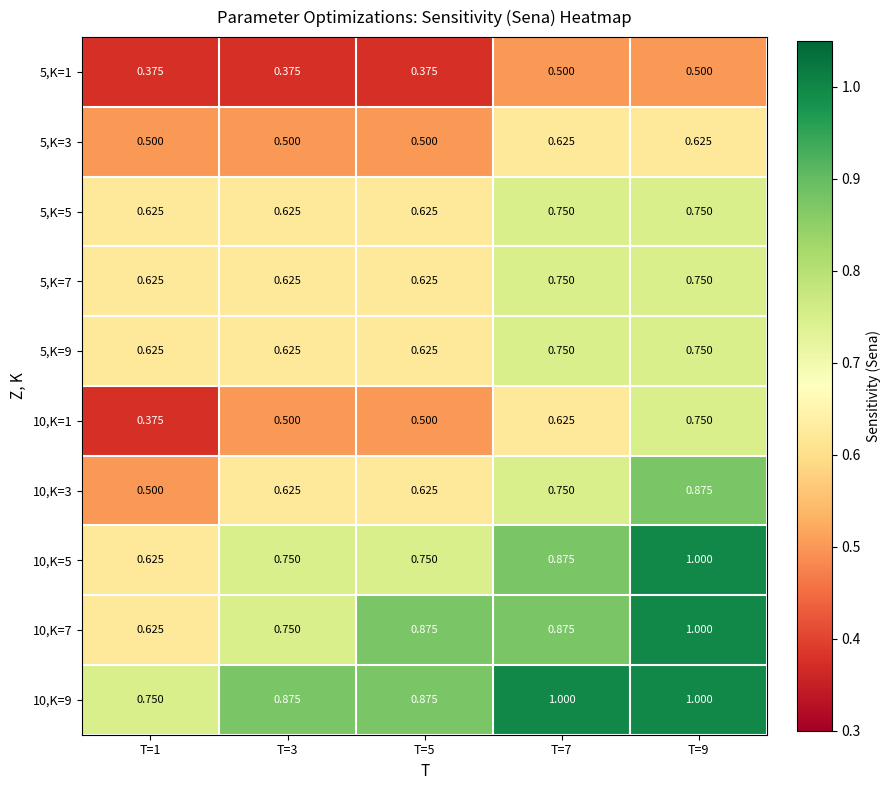

Is the value of 5,K=5 at T=7 greater than the value of 10,K=5 at T=1?

Yes